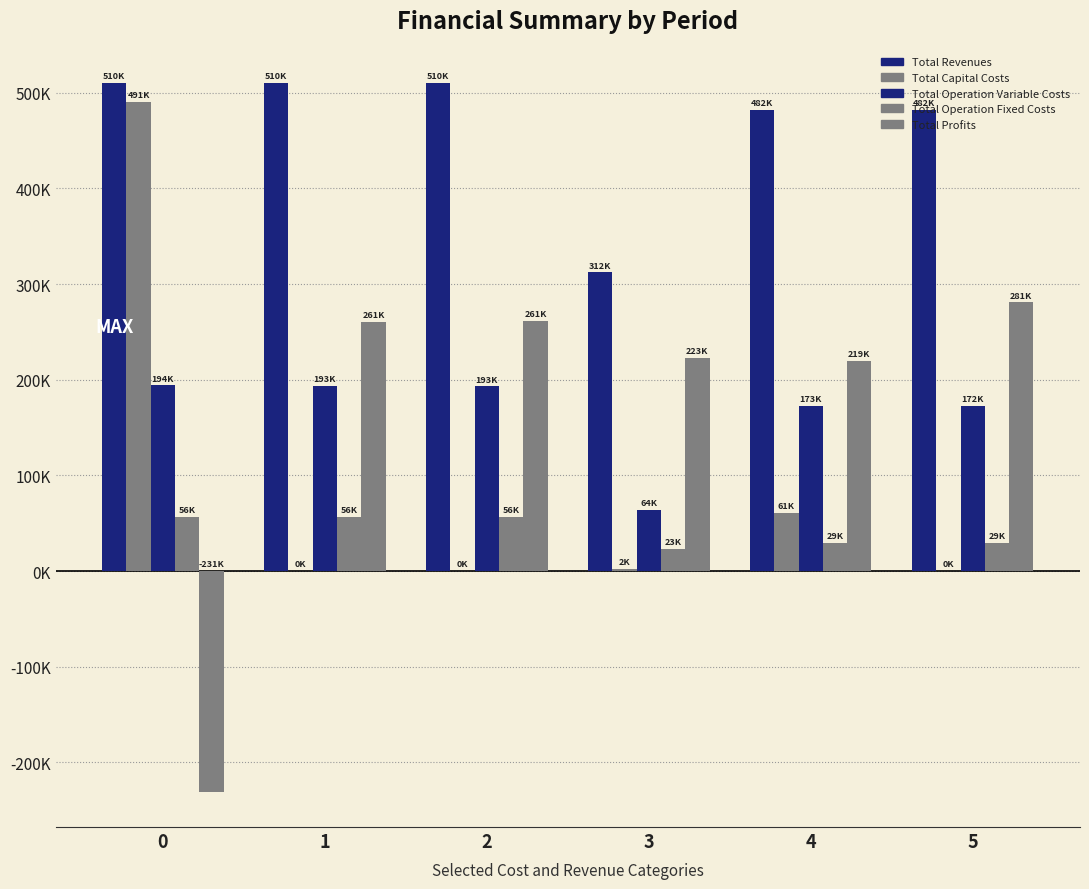

Reading left to right, list all the values displayed in this chart.

Total Revenues: 0=510228.9	1=510228.9	2=510228.9	3=312077.8	4=482138.8	5=482138.8
Total Capital Costs: 0=490759.0	1=0.0	2=0.0	3=2400.0	4=60800.0	5=0.0
Total Operation Variable Costs: 0=193946.6	1=193408.5	2=192869.7	3=64119.9	4=172872.7	5=172361.3
Total Operation Fixed Costs: 0=56086.2	1=56086.2	2=56086.2	3=22710.8	4=29100.1	5=29100.1
Total Profits: 0=-230562.9	1=260734.2	2=261273.0	3=222847.1	4=219366.0	5=280677.4